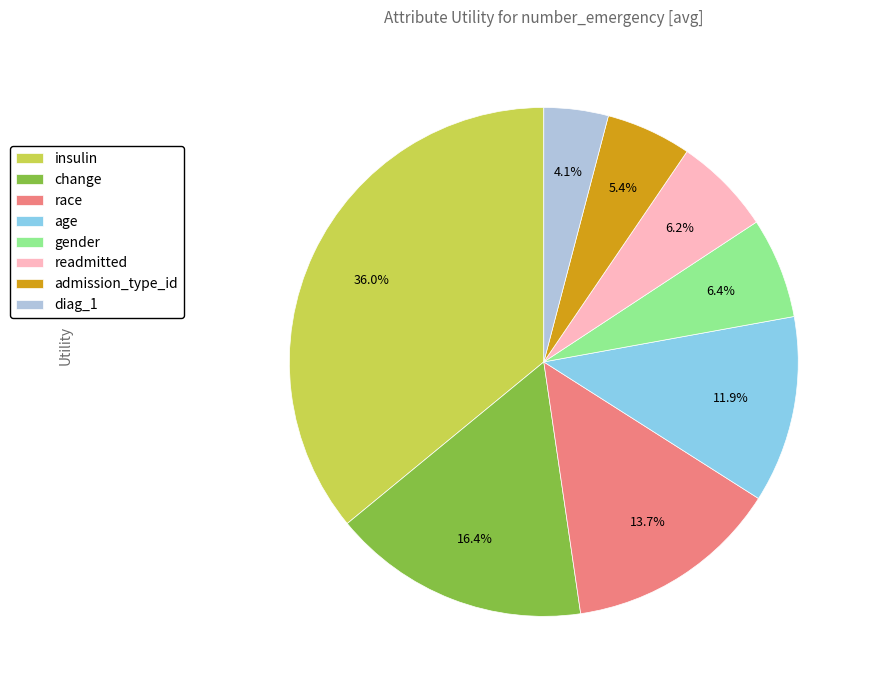

How many slices are in this pie chart?

8